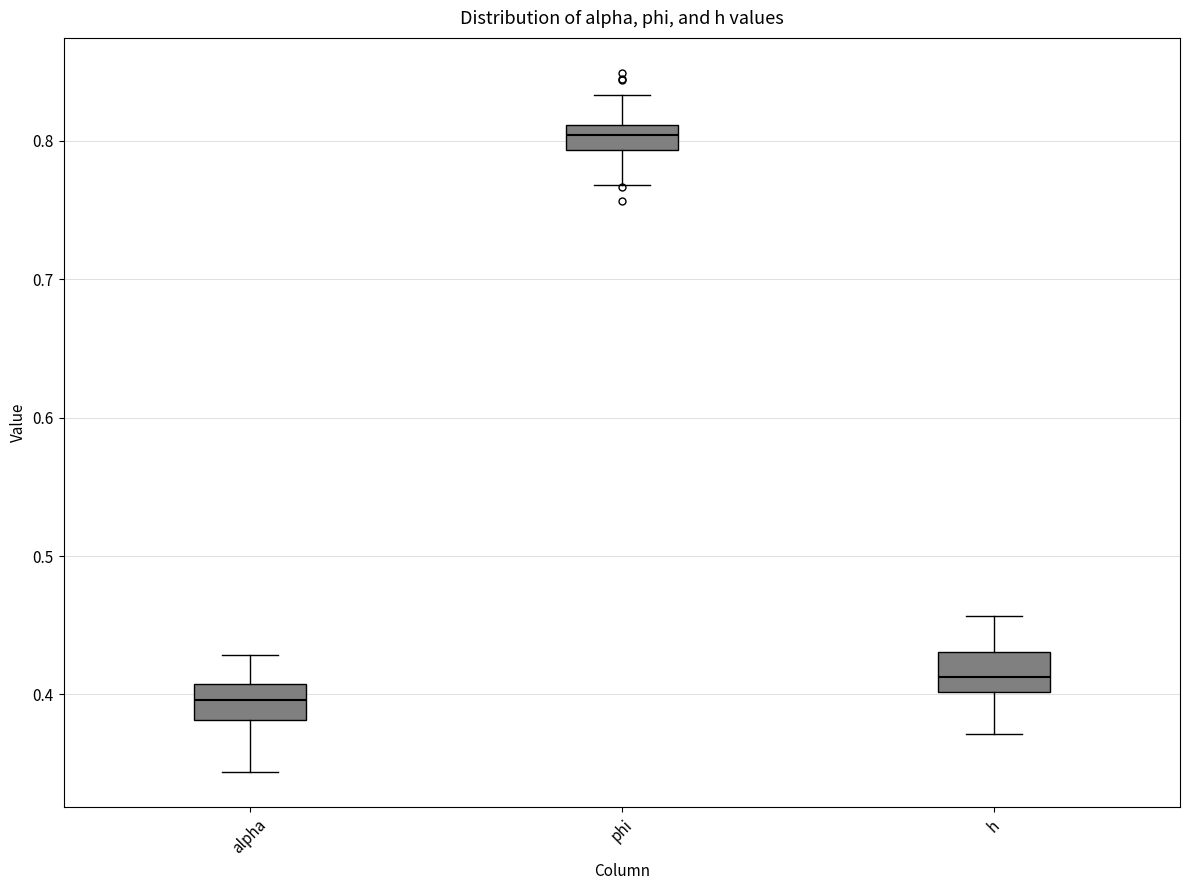

Reading left to right, transcribe this box plot: for each box, give where its median line is, the range the box spans, and where its two whiskers end, as read against the y-axis. The values are not printed on the chart, so give them approximately, as read against the axis.

alpha: median 0.40, box 0.38 to 0.41, whiskers 0.34 to 0.43
phi: median 0.80, box 0.79 to 0.81, whiskers 0.77 to 0.83
h: median 0.41, box 0.40 to 0.43, whiskers 0.37 to 0.46